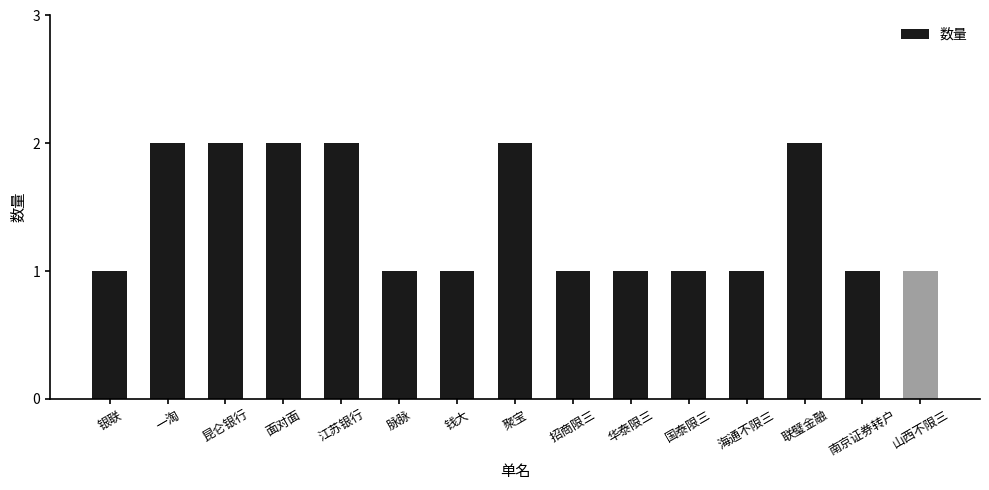

What is the difference between the maximum and minimum values?

1